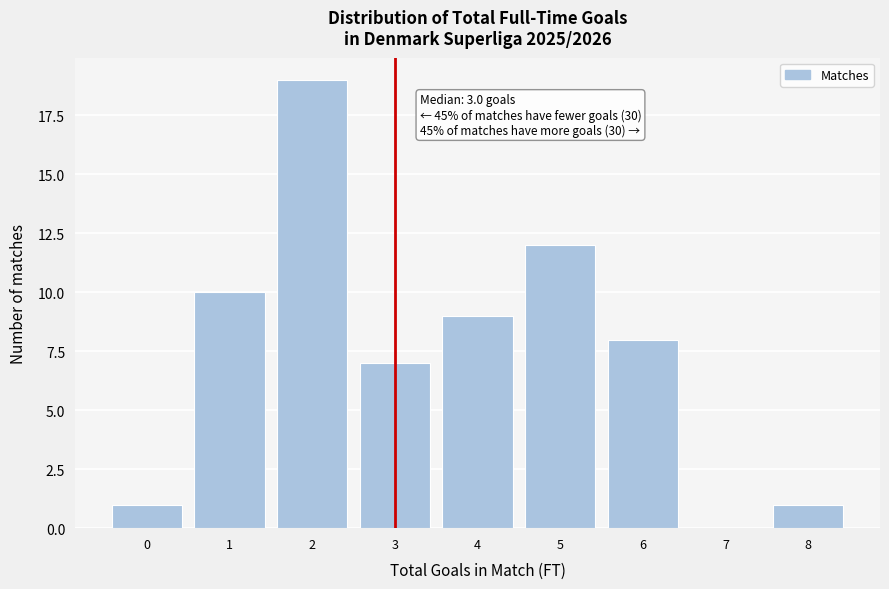

Reading right to left, extract all data points from this chart.

8=1	7=0	6=8	5=12	4=9	3=7	2=19	1=10	0=1